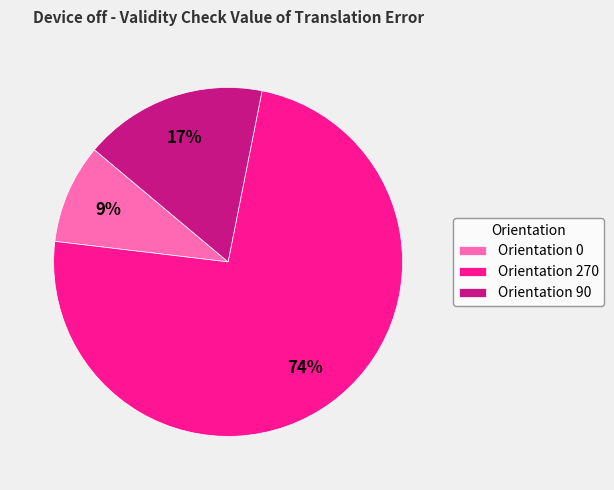

To the nearest percent, what is the difference between the Orientation 270 and Orientation 90 slice percentages?

57%